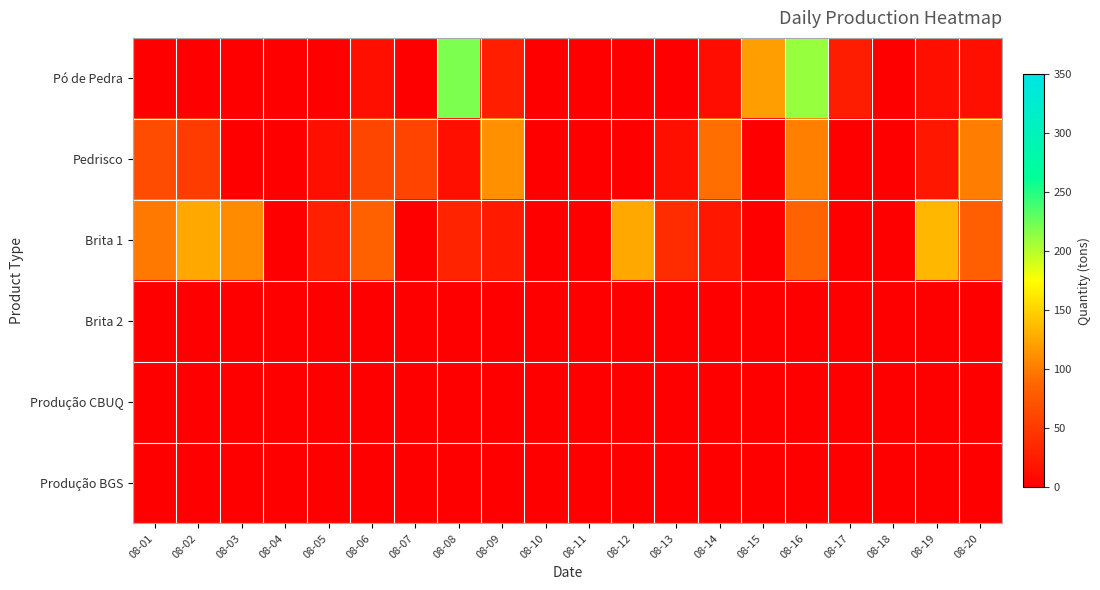

How many categories are shown in the chart?

20